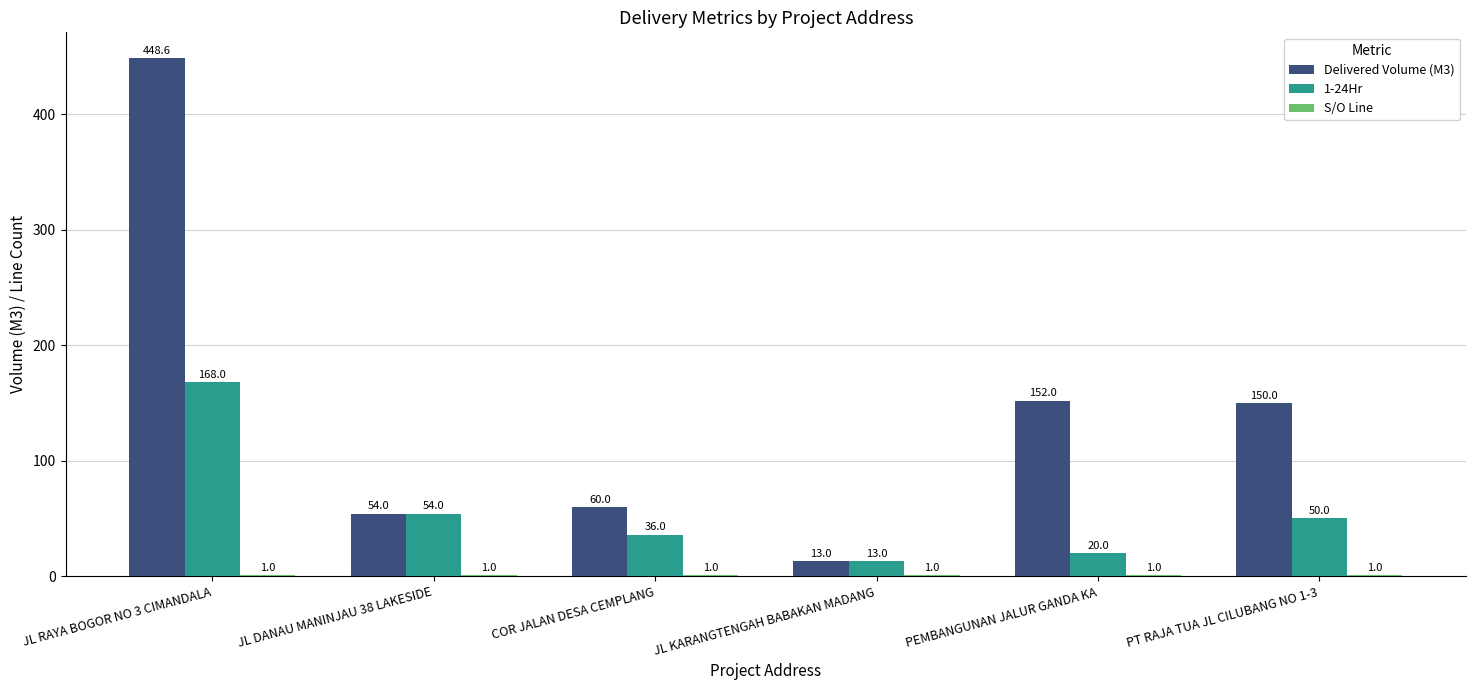

What is the greatest value displayed?

448.6